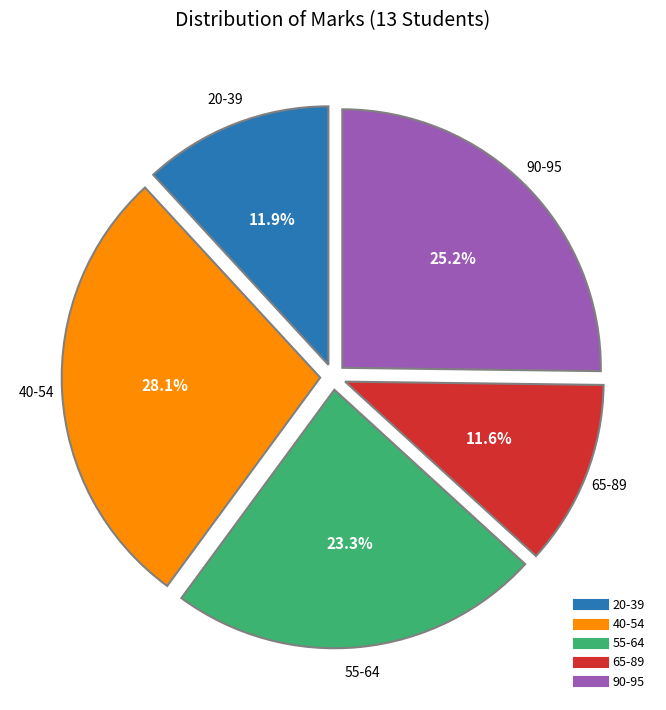

Is there any slice that represents more than half of the pie?

No